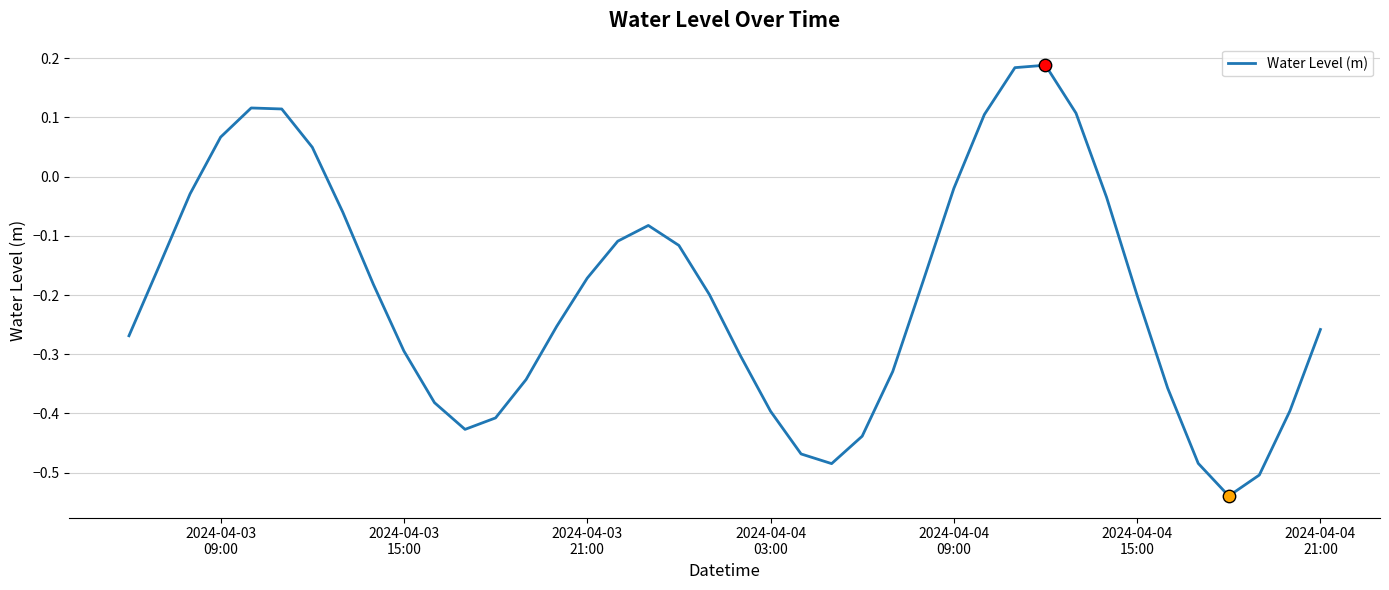

What is the difference between the maximum and minimum values?

0.7